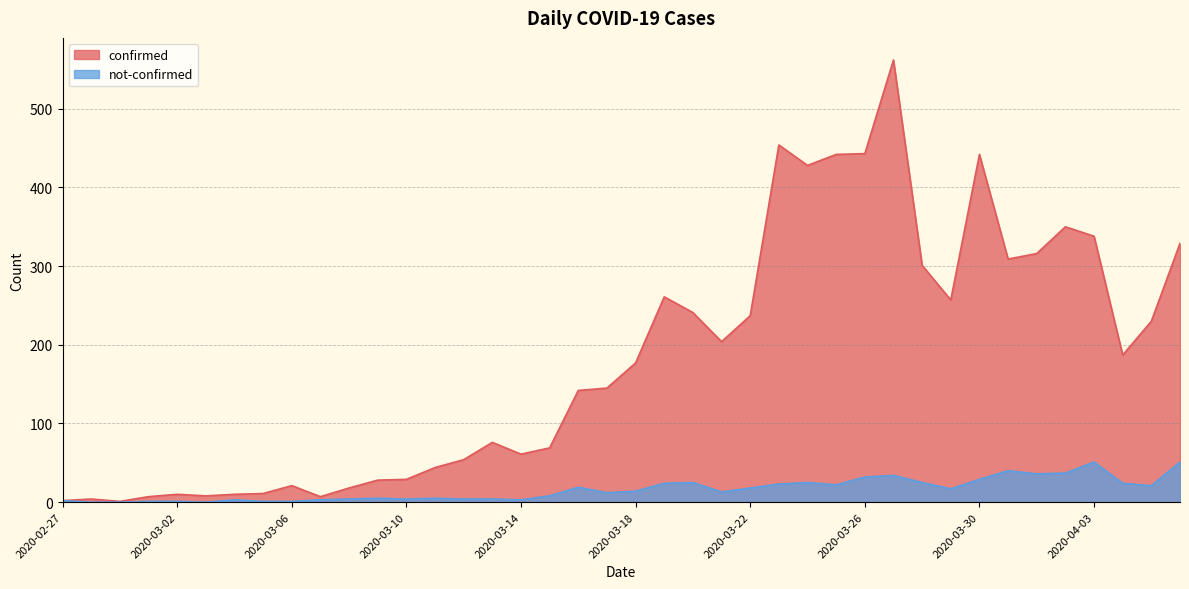

What is the lowest value of the confirmed series?

1